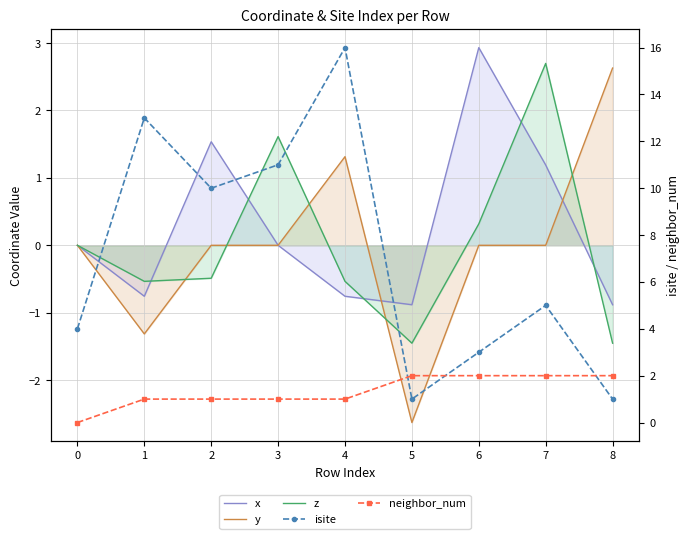

At how many categories does at least one series exceed 2?

8